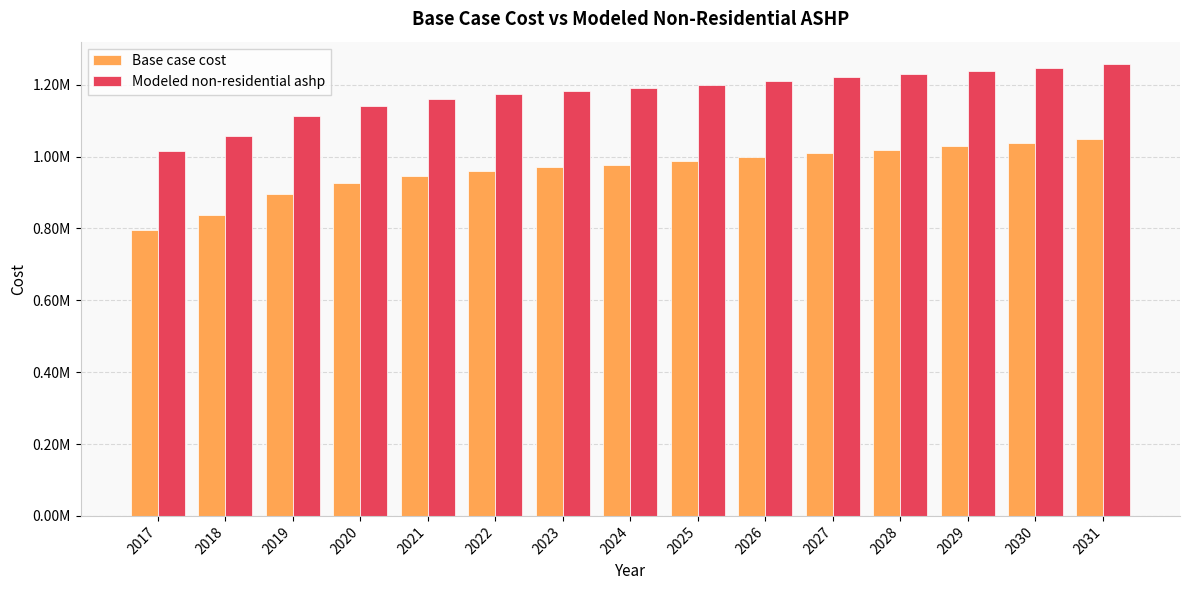

What is the average value of the Modeled non-residential ashp series?

1175630.5